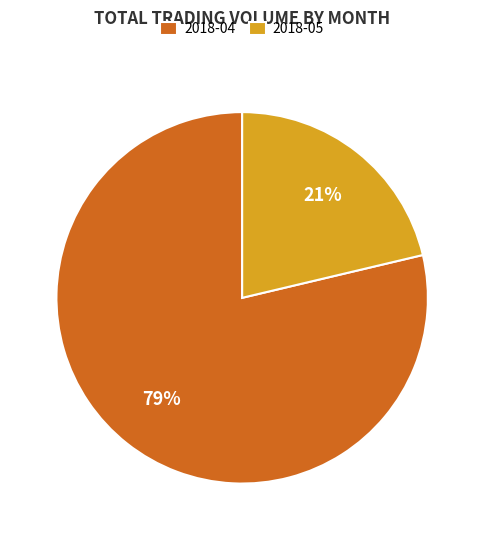

Do 2018-04 and 2018-05 together represent more than half of the pie?

Yes